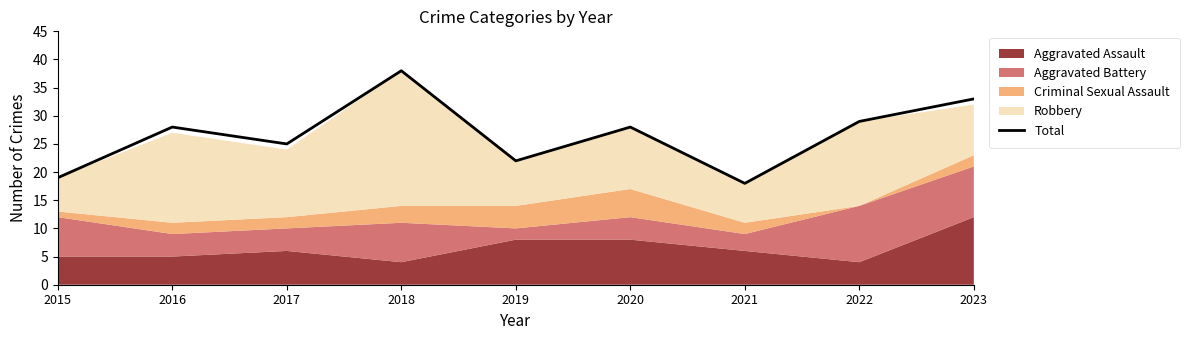

Where does the data first go above 28?

2018